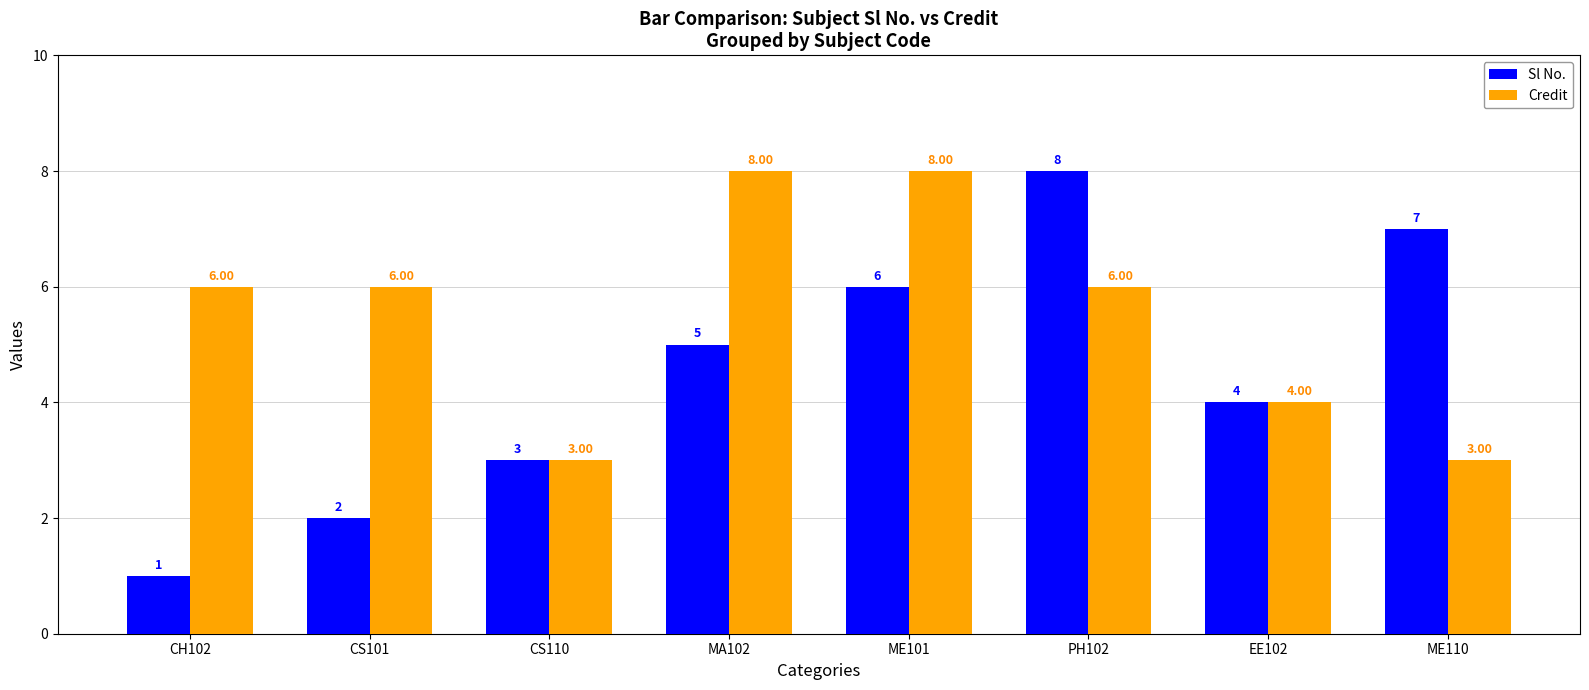

What is the difference between the Sl No. values at ME101 and ME110?

1